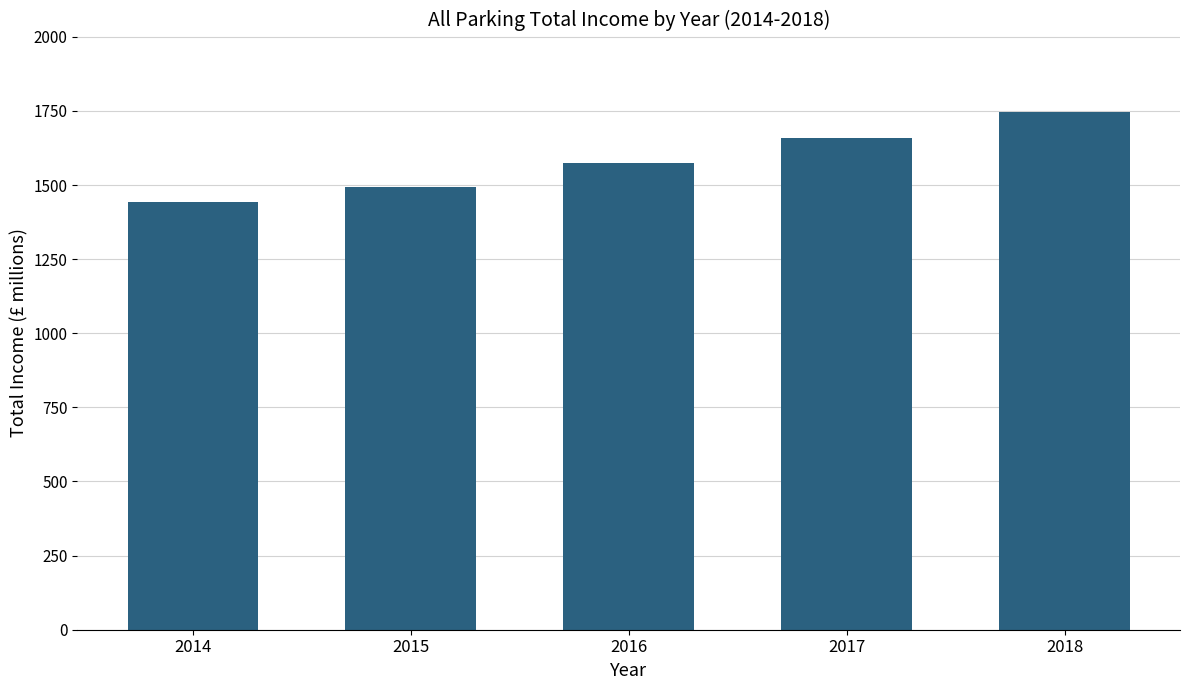

Reading right to left, transcribe all the data shown in this chart.

2018=1746.0	2017=1657.4	2016=1574.8	2015=1492.3	2014=1441.4